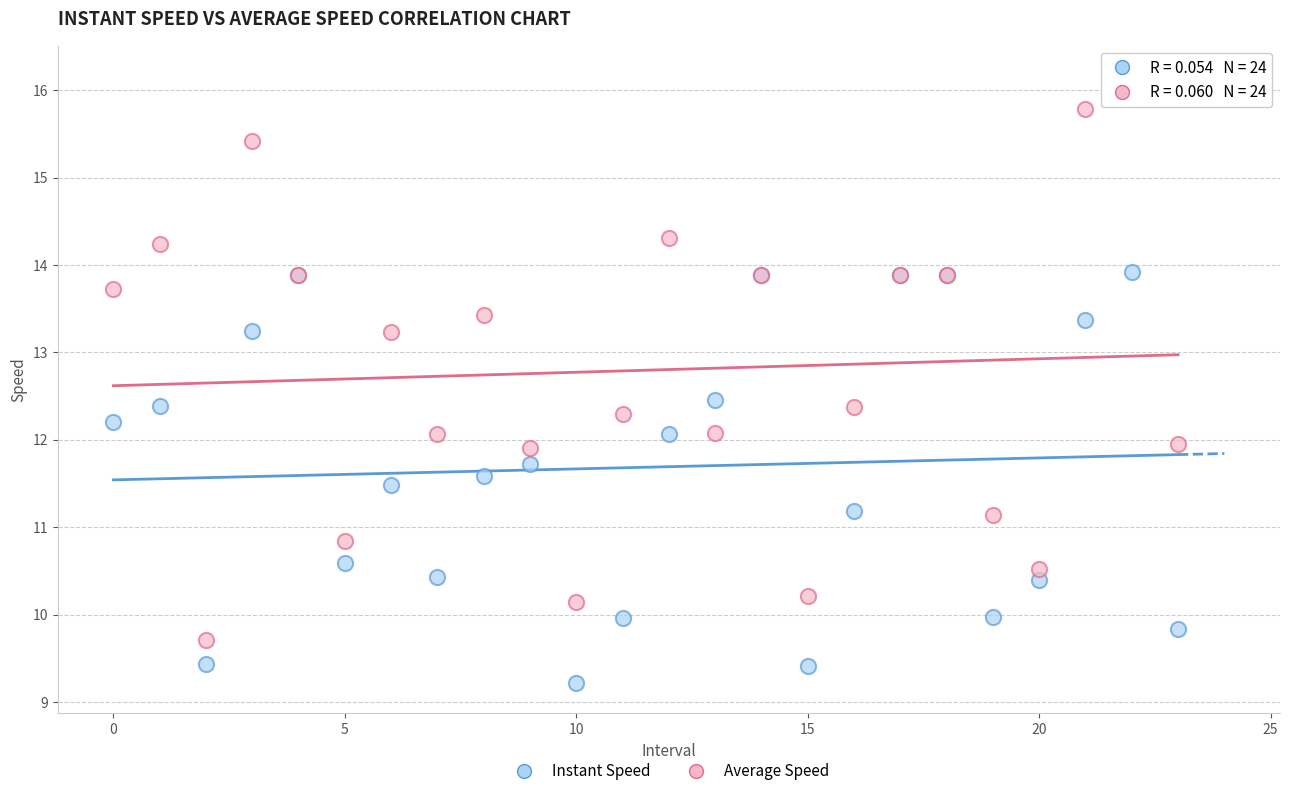

Which series reaches the maximum Y coordinate?

Average Speed